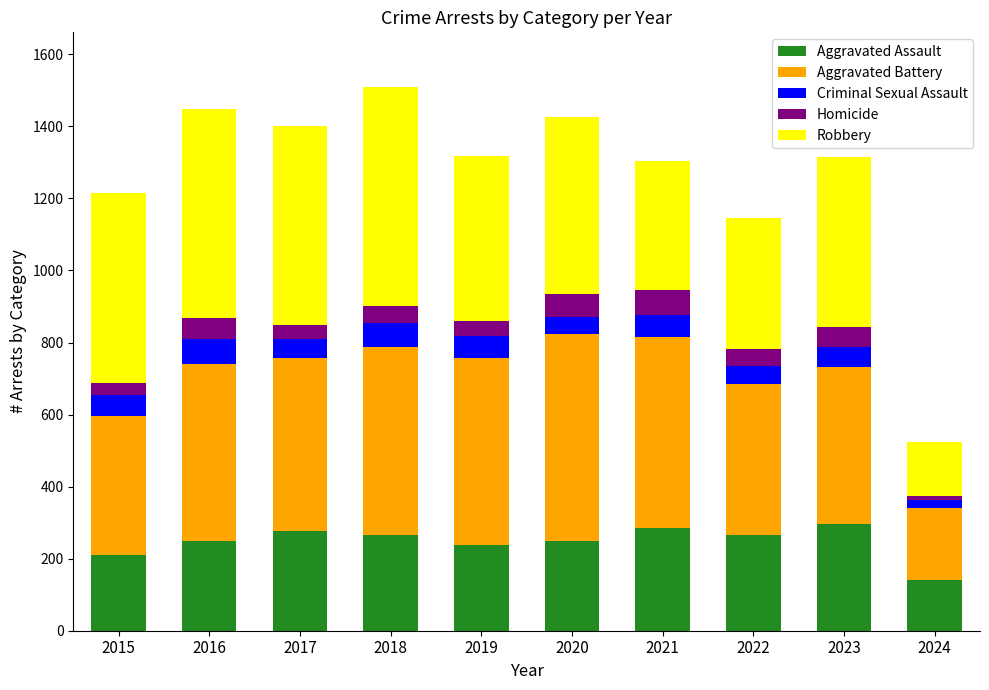

What is the highest value of the Aggravated Assault series?

295